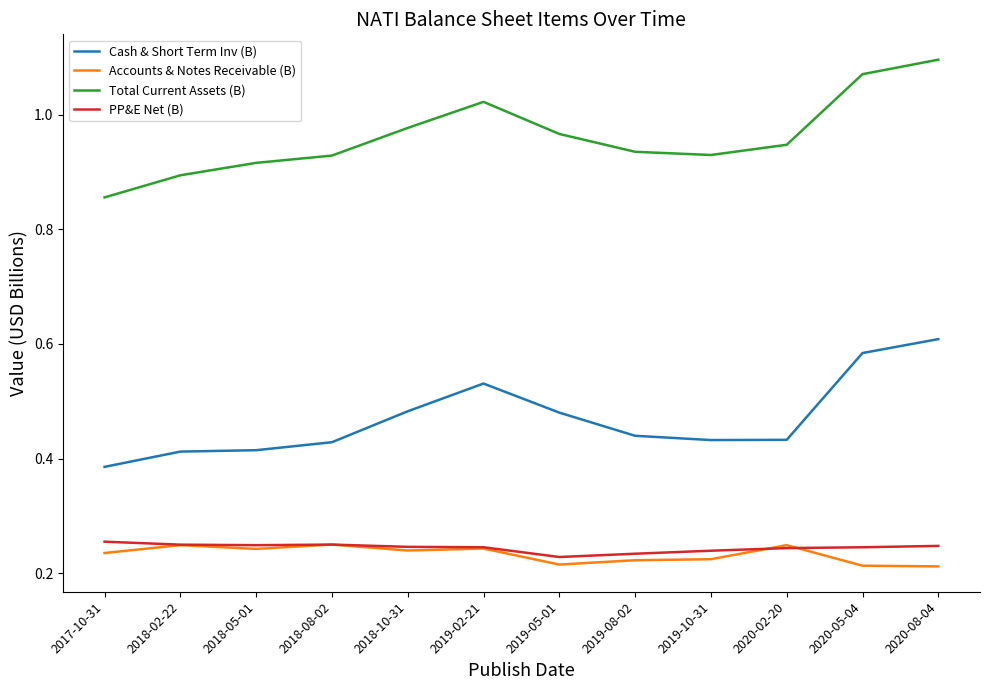

What is the spread (max minus min) of values at 2020-02-20?

0.7